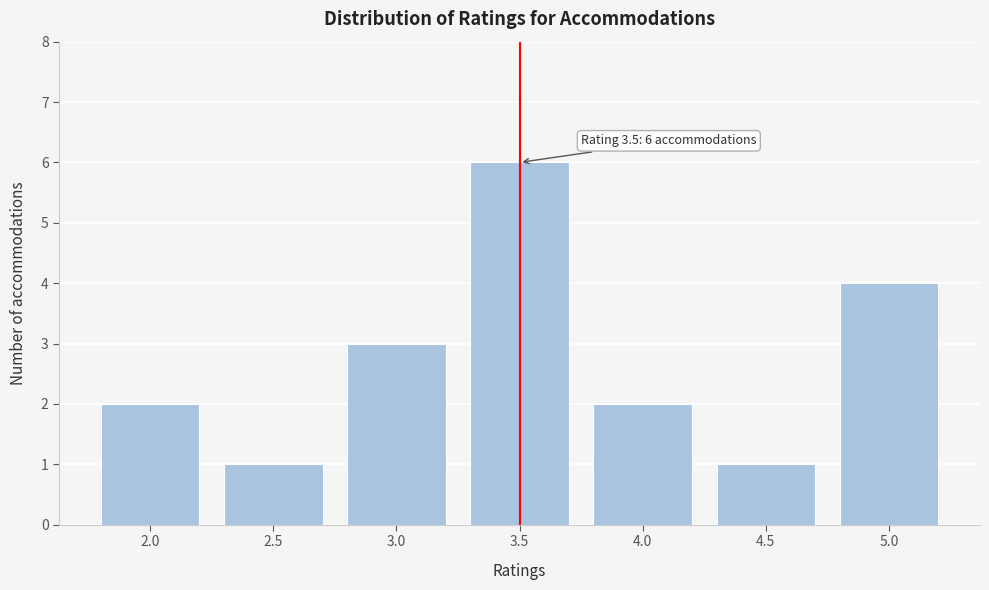

Reading right to left, transcribe all the data shown in this chart.

4	1	2	6	3	1	2